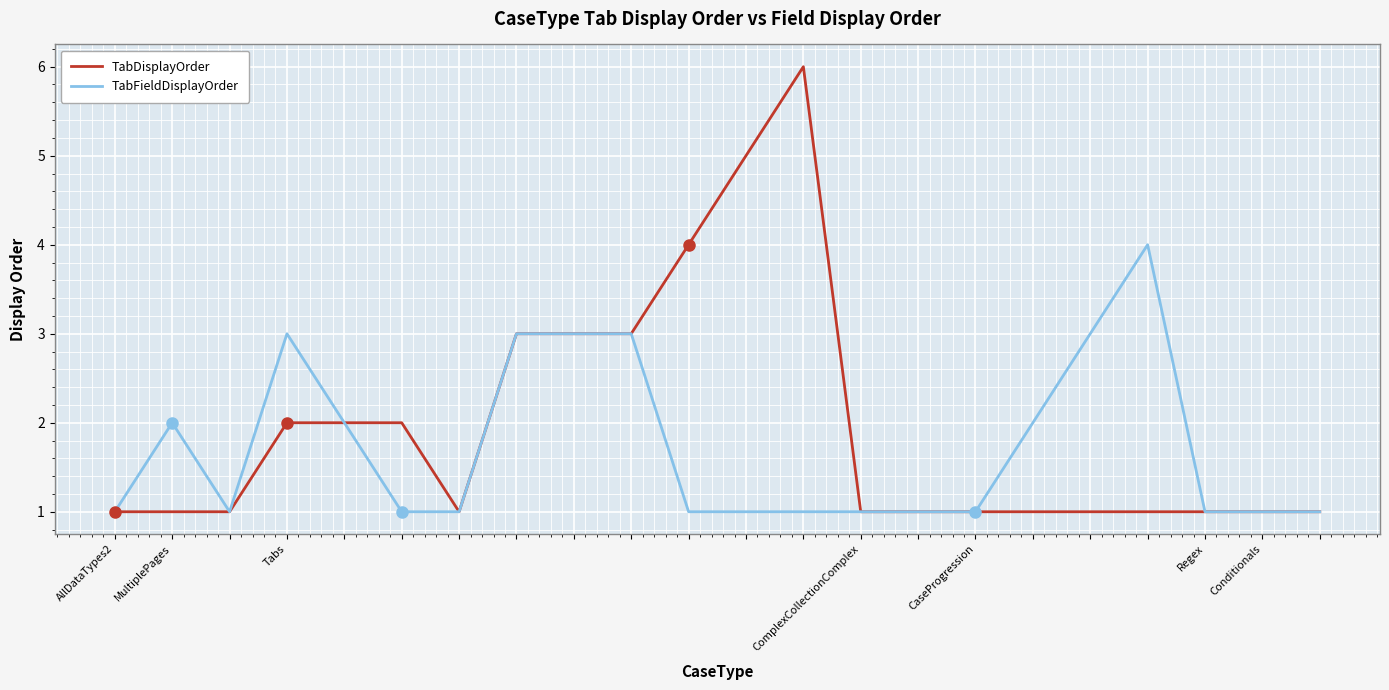

Which series has the widest spread of values?

TabDisplayOrder